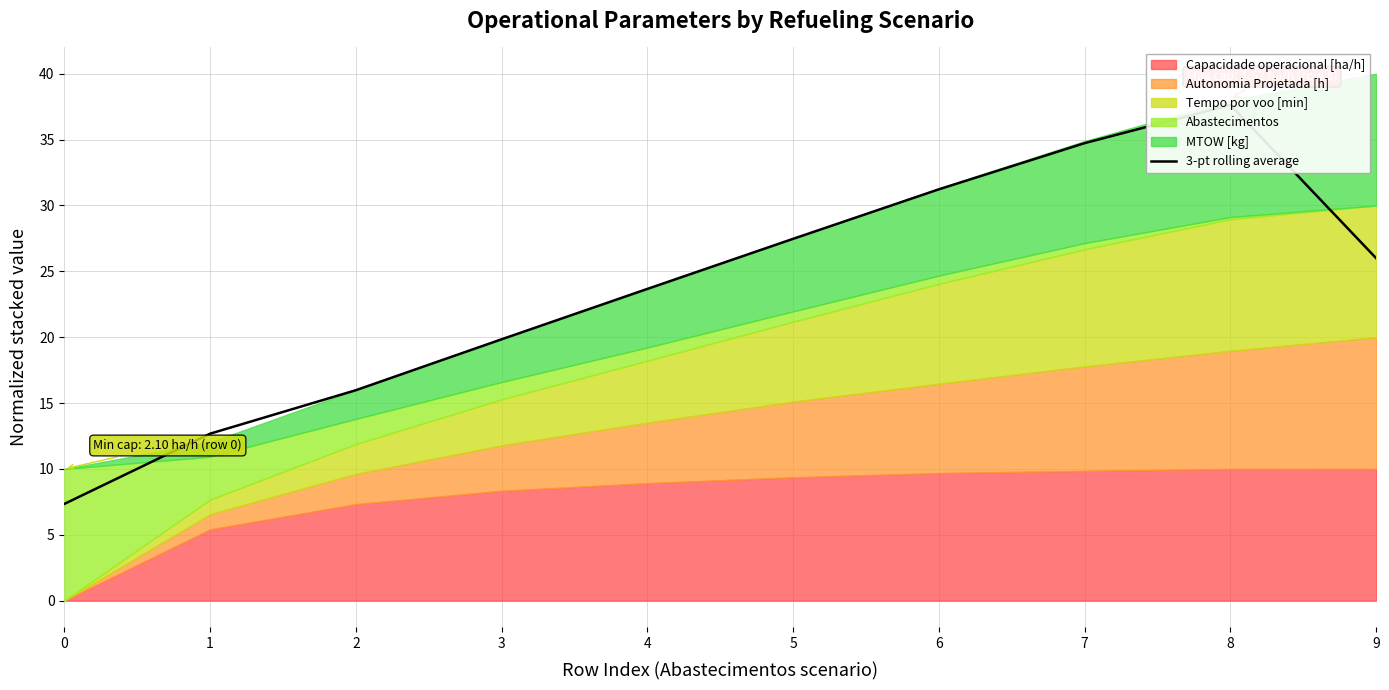

How many lines are shown in the chart?

1